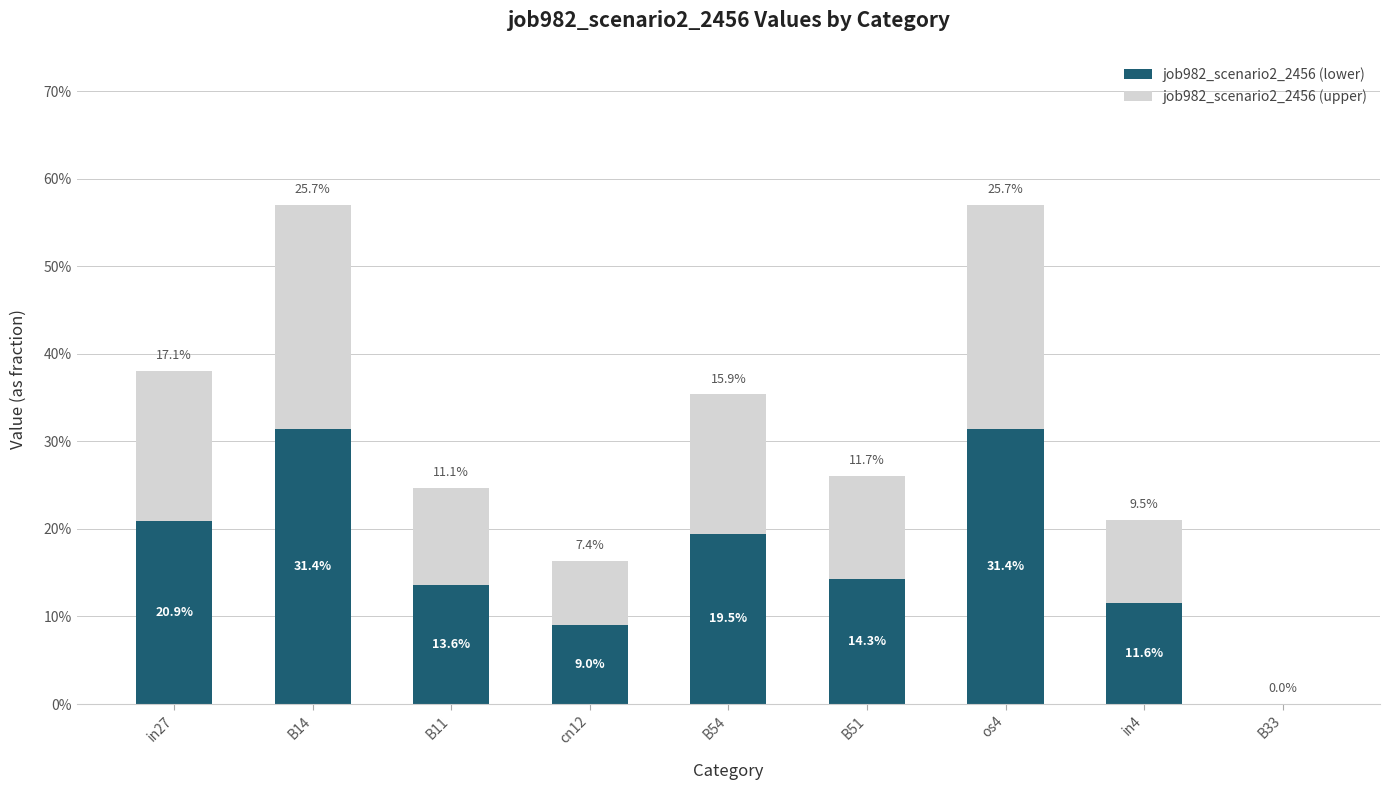

What are all the series names shown in the legend?

job982_scenario2_2456 (lower), job982_scenario2_2456 (upper)